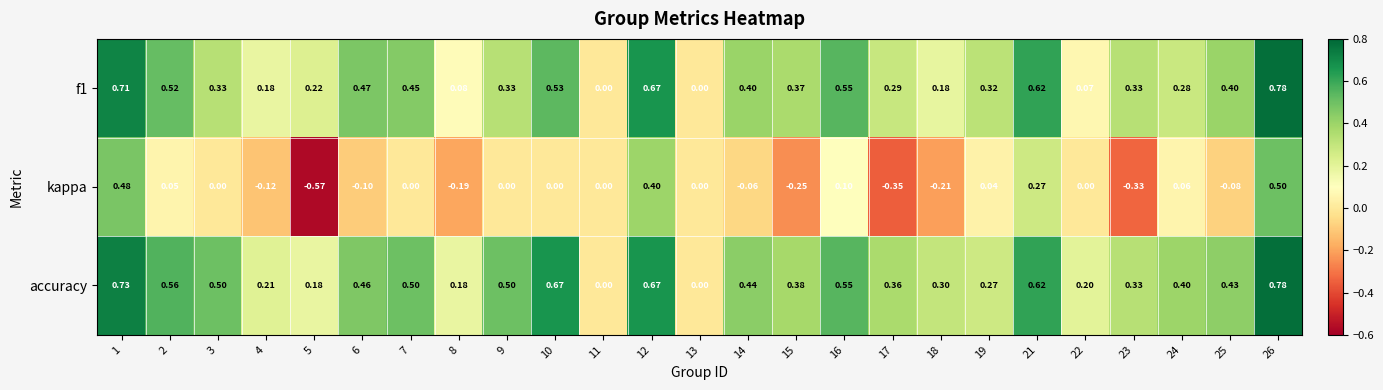

Between 15 and 24, which series saw the biggest shift?

kappa